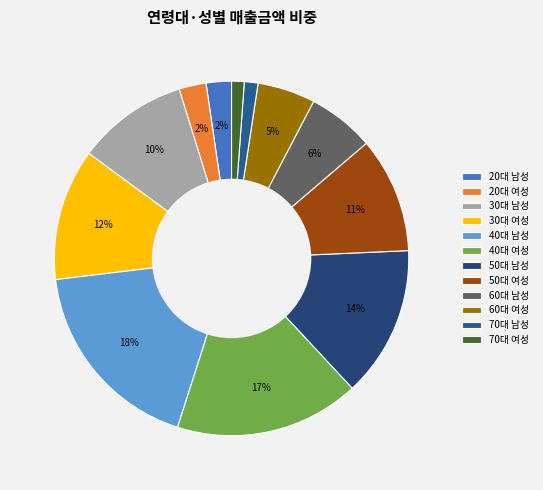

How many slices are in this pie chart?

12